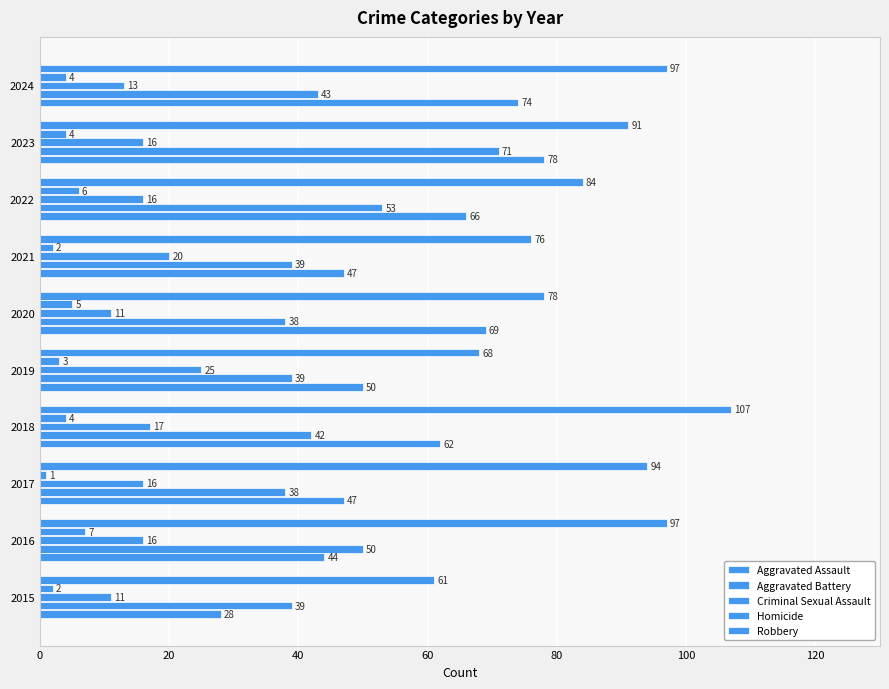

What is the label of the 9th bar from the right?

20